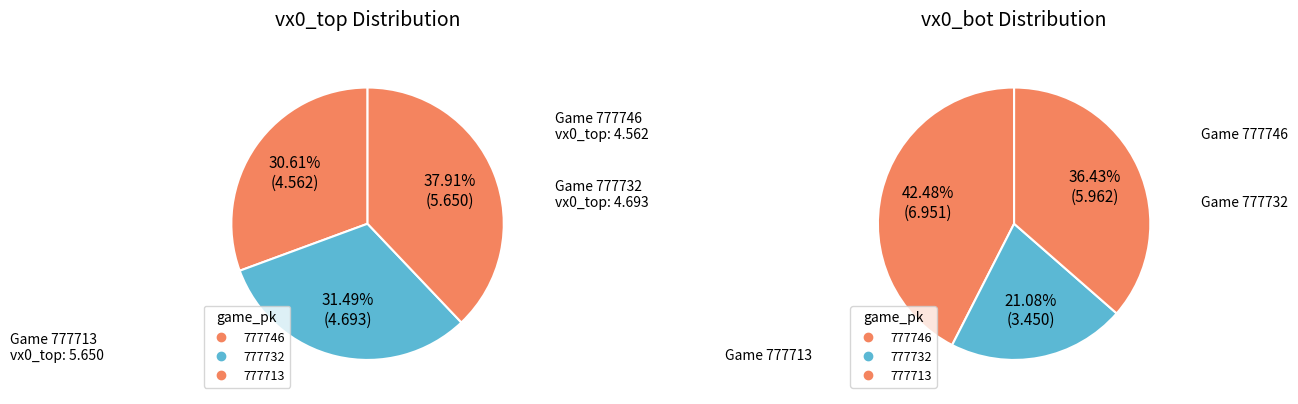

What percentage is the 777713 slice, to the nearest percent?

38%